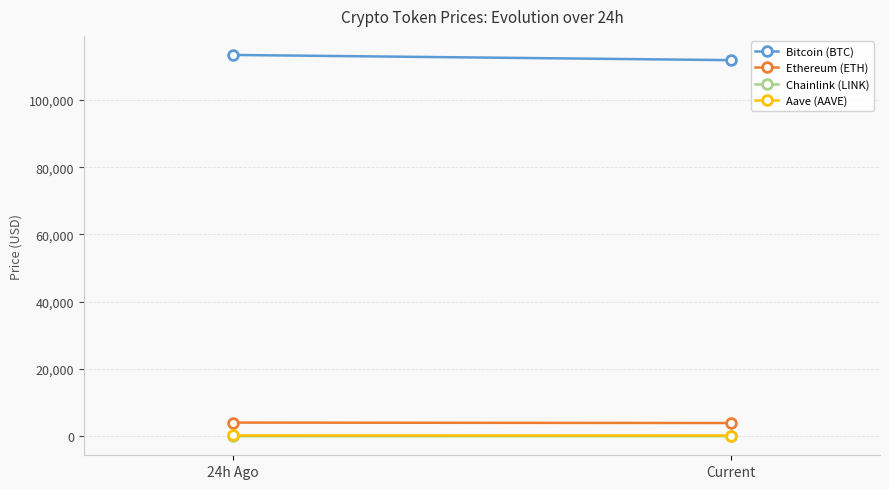

What value does the Bitcoin (BTC) series have at Current?

111835.0